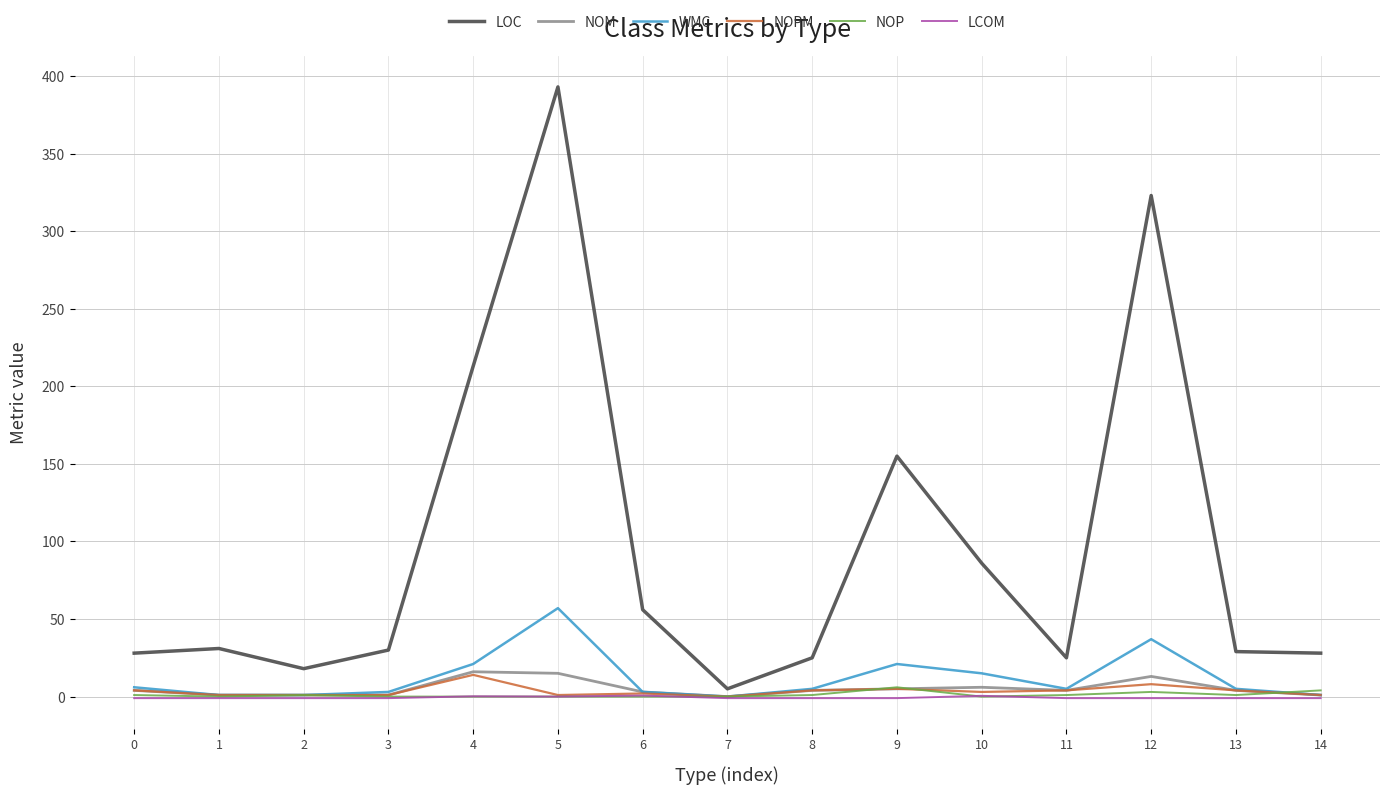

True or false: LCOM has more than 0 interior local peaks.

True